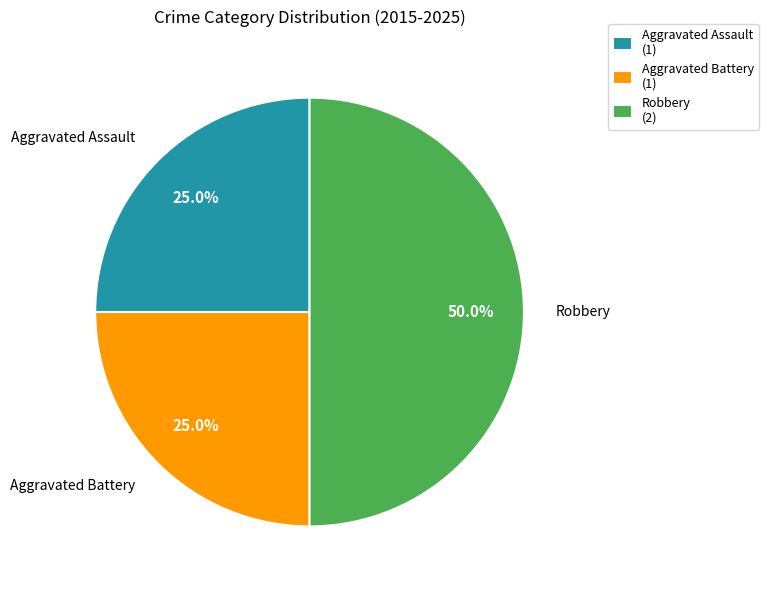

To the nearest percent, what is the difference between the largest and smallest slice percentages?

25%